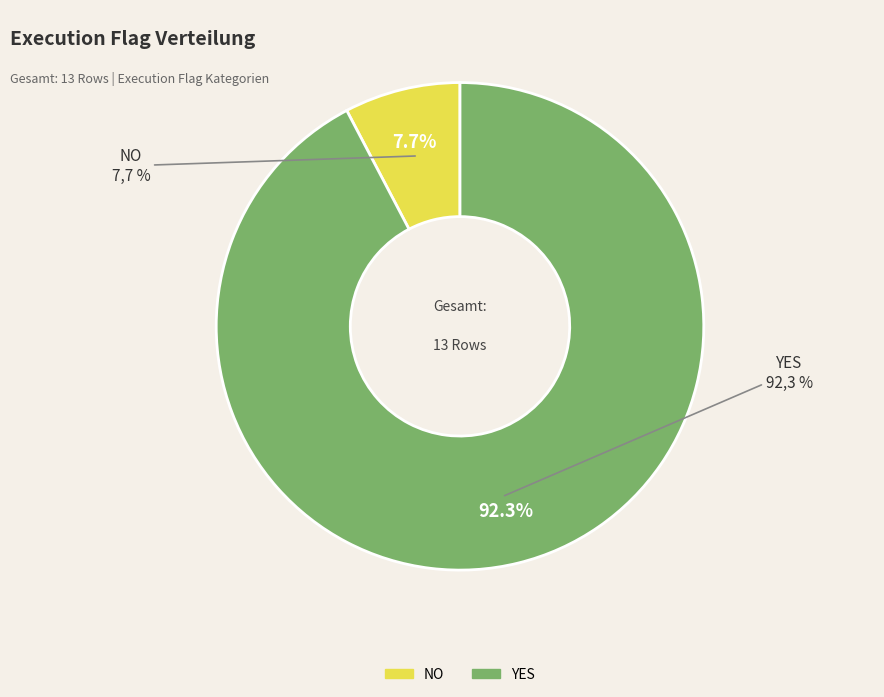

To the nearest percent, what percentage of the pie is NO?

8%